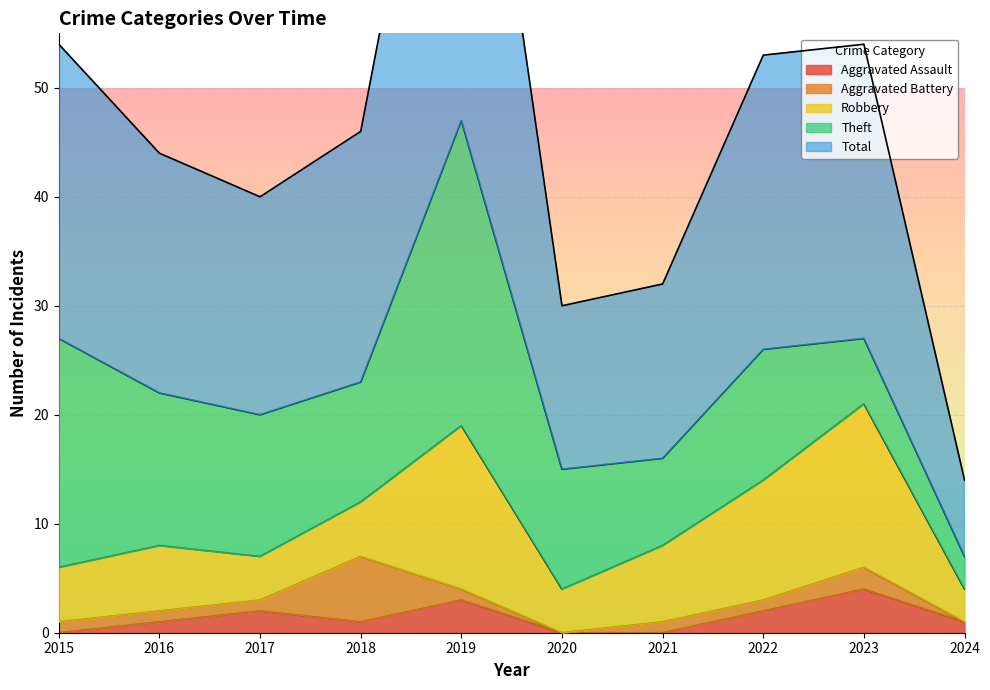

Is it true that Aggravated Assault equals 3 at 2020?

False